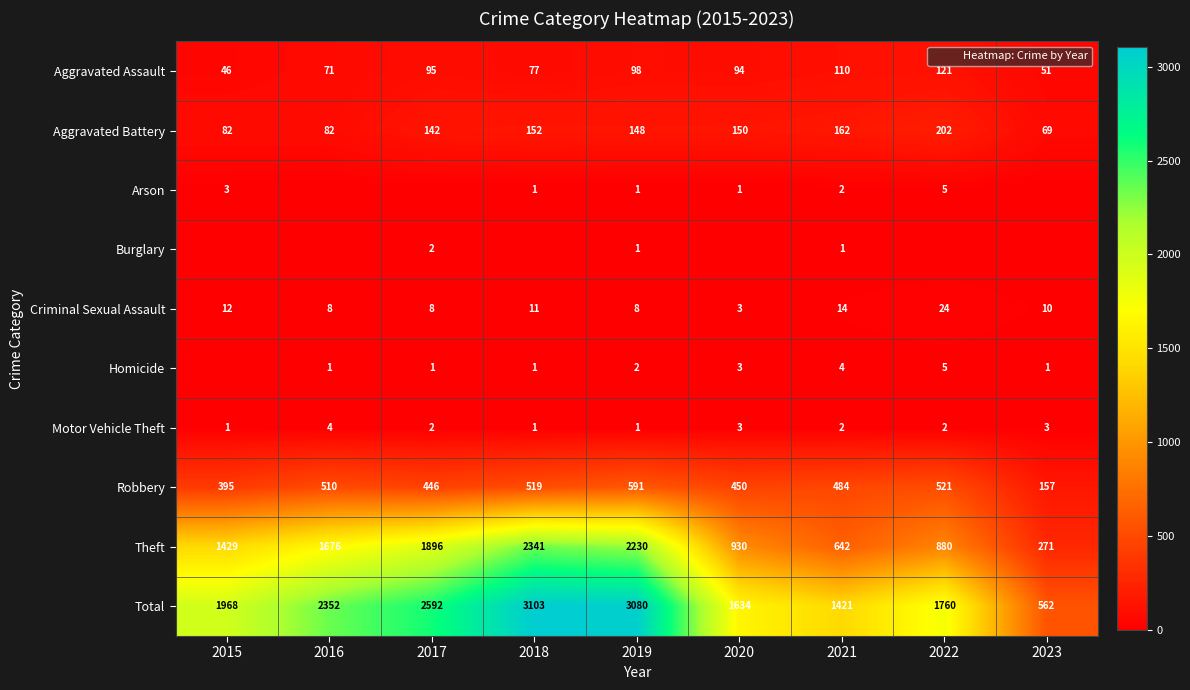

Which category has the highest value in the Total series?

2018